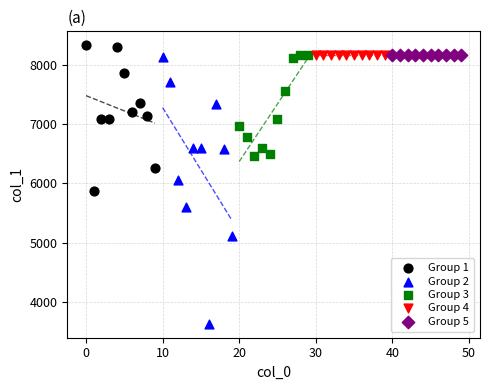

Which series contains the lowest Y value?

Group 2